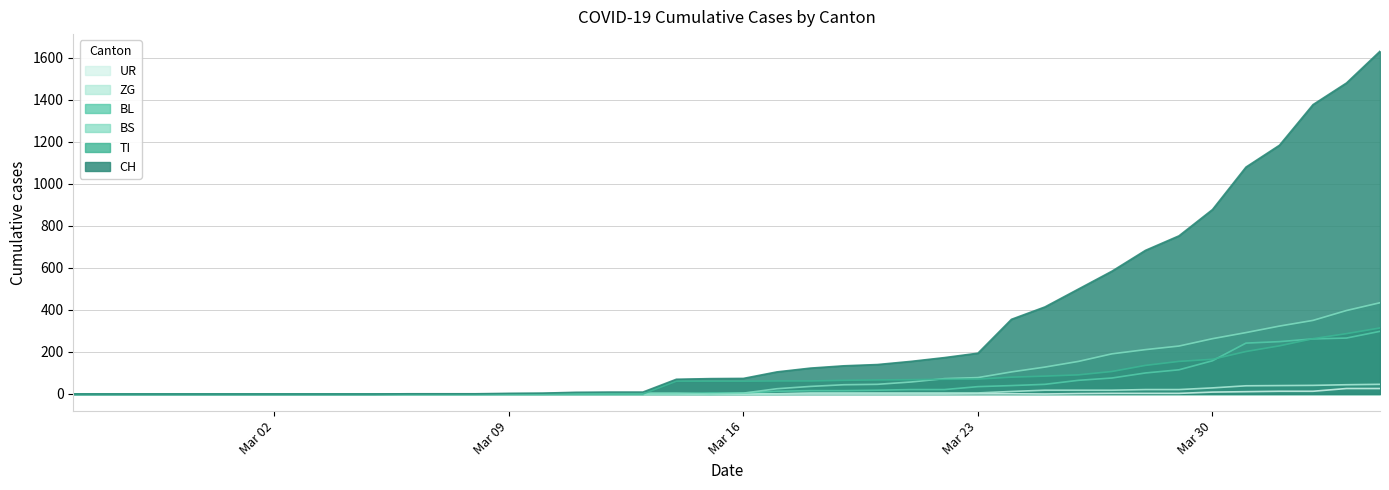

What is the label of the 9th point from the right?

2020-03-27